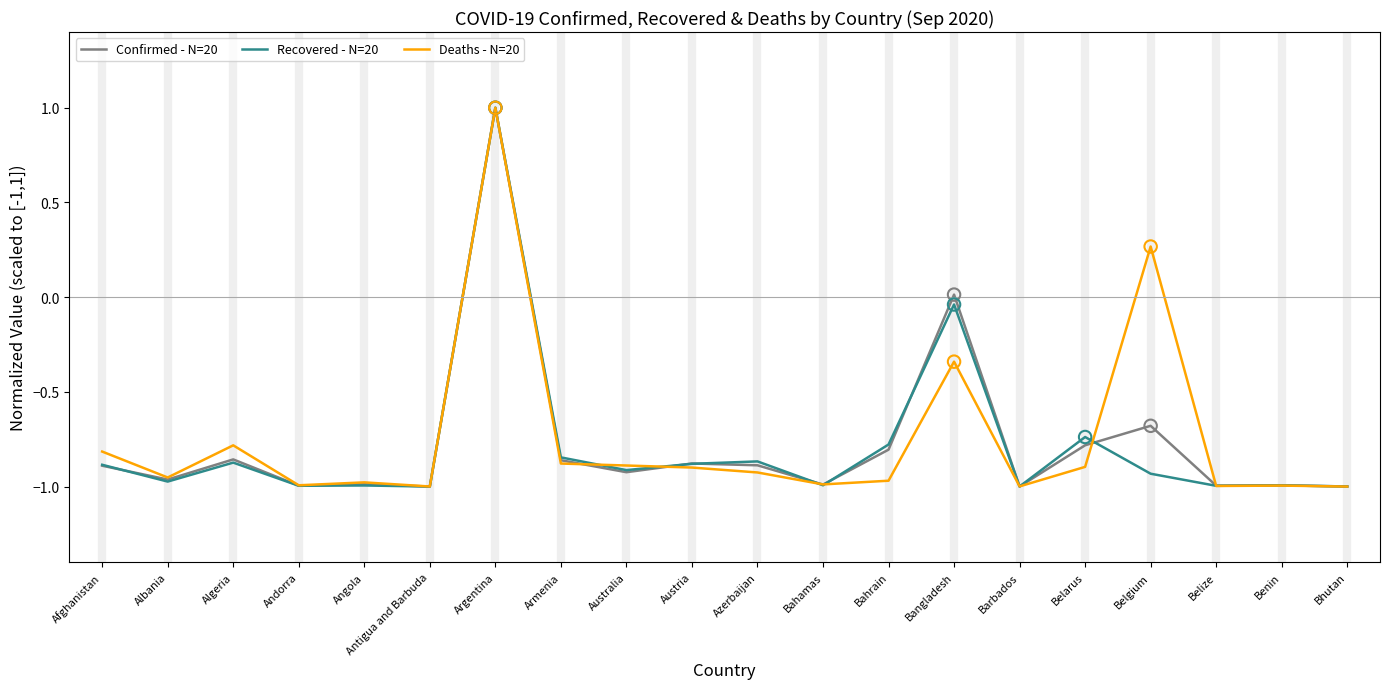

What position from the left is Albania?

2